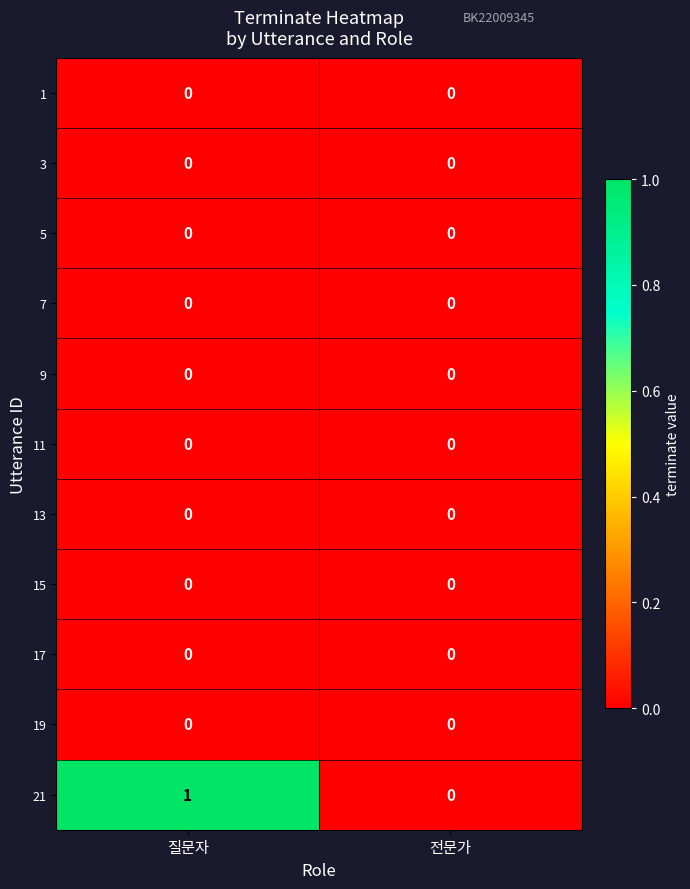

Which series has the widest spread of values?

21